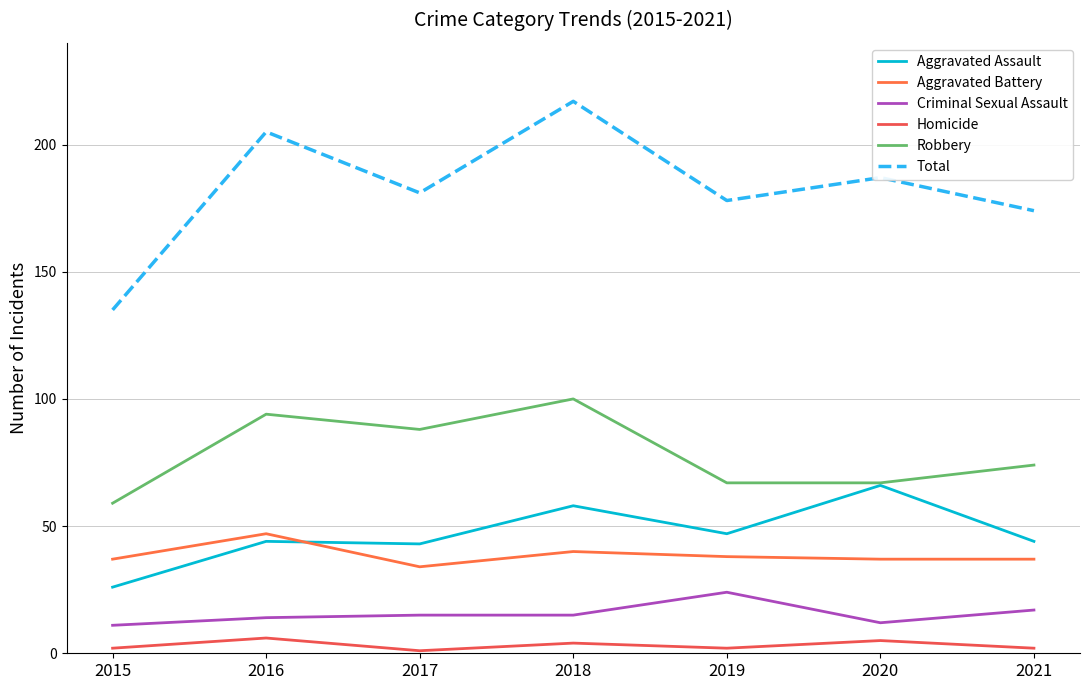

Where does the Aggravated Battery series first go above 37?

2016